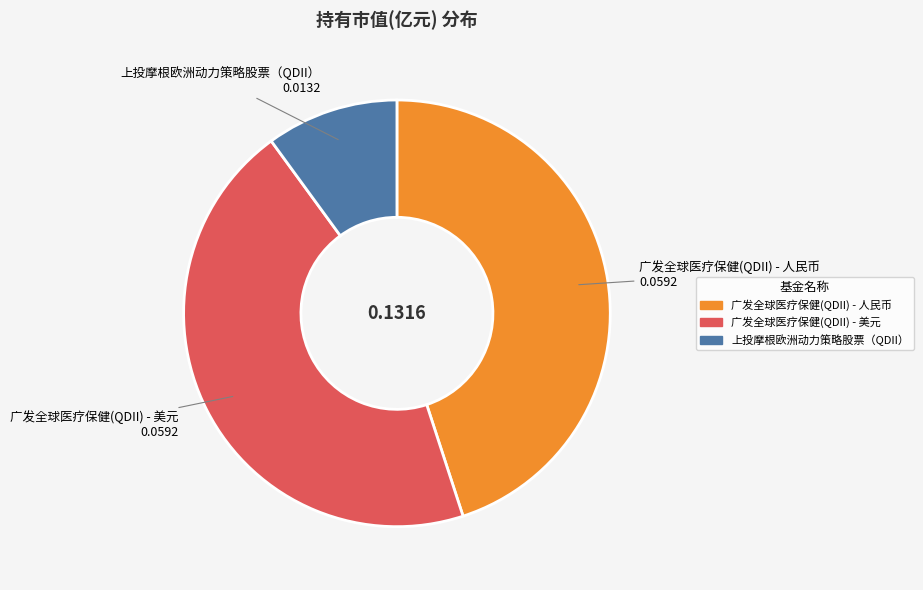

Is there any slice that represents more than half of the pie?

No